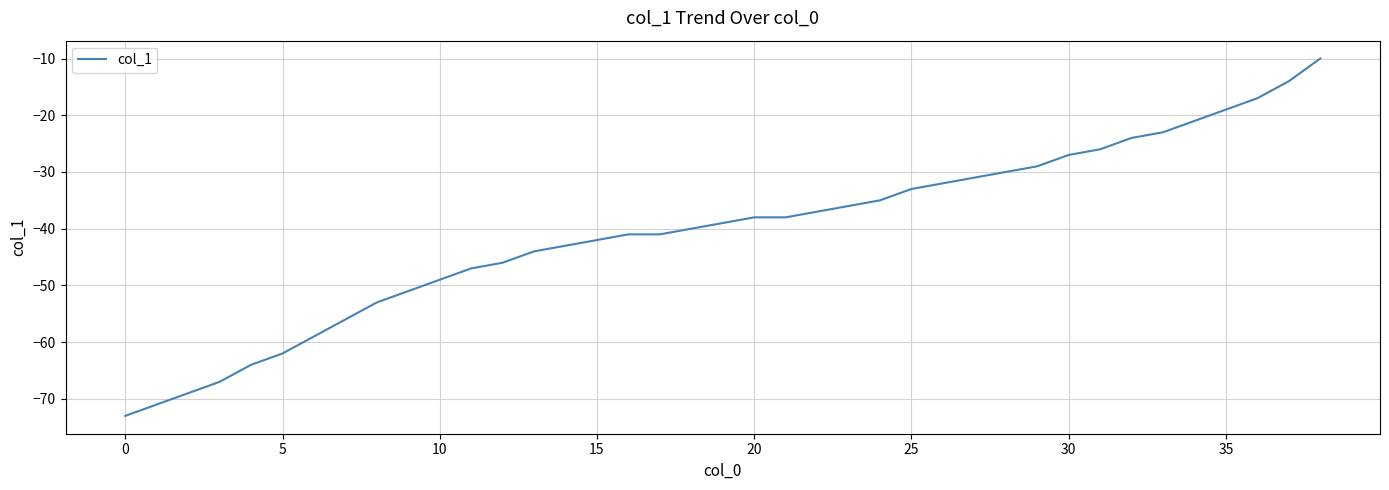

Reading left to right, extract all data points from this chart.

-73	-71	-69	-67	-64	-62	-59	-56	-53	-51	-49	-47	-46	-44	-43	-42	-41	-41	-40	-39	-38	-38	-37	-36	-35	-33	-32	-31	-30	-29	-27	-26	-24	-23	-21	-19	-17	-14	-10